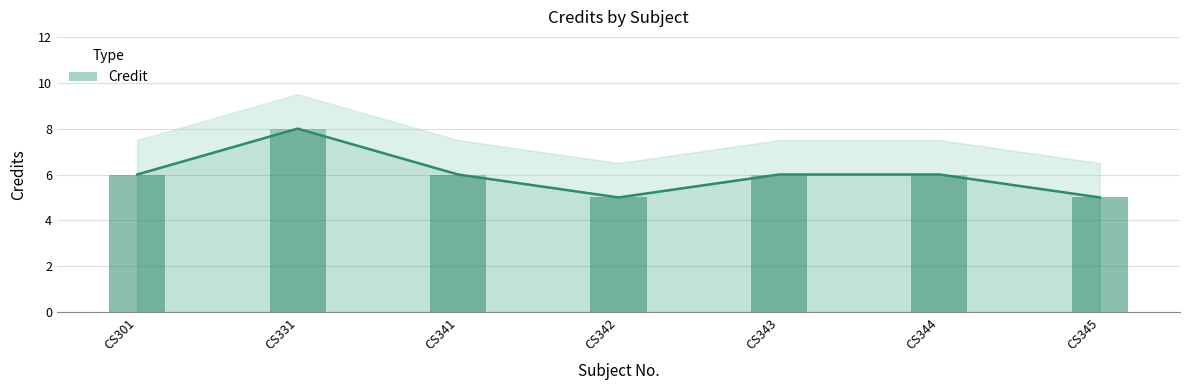

At which category does the chart reach its peak across all series?

CS331